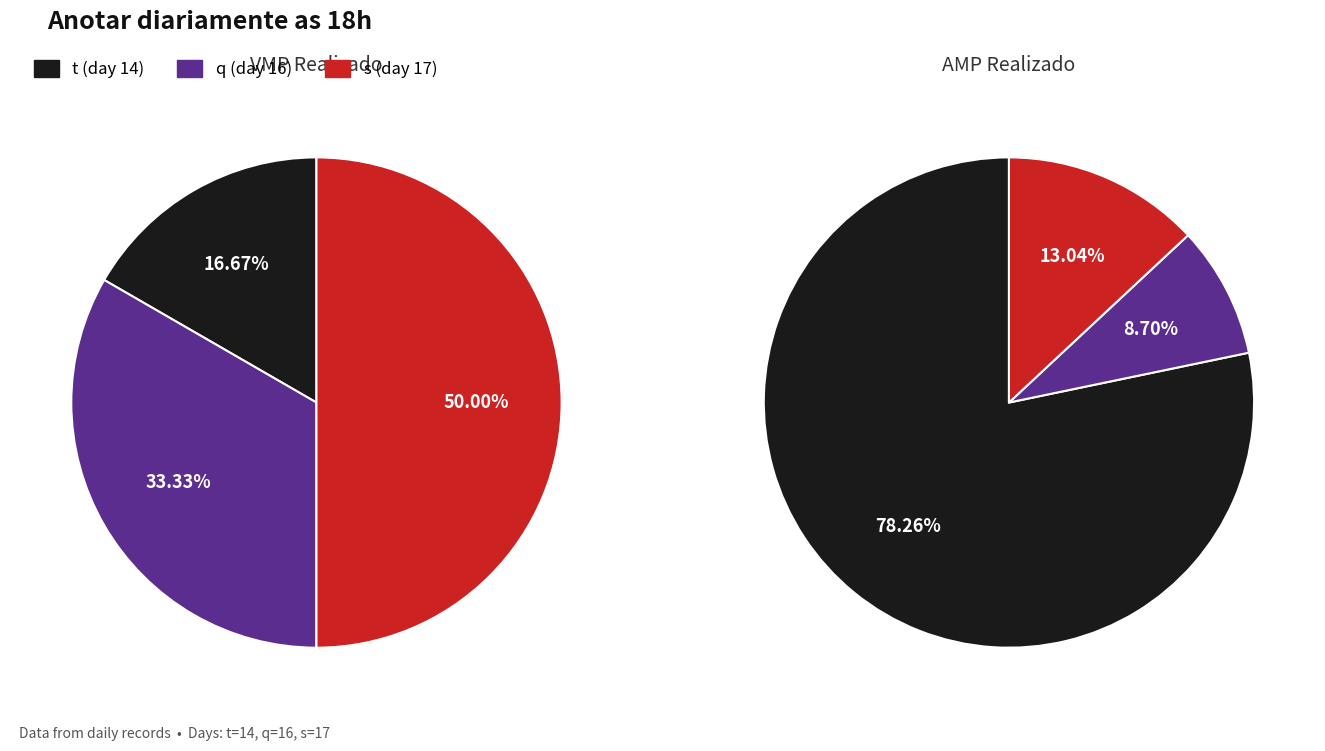

How many segments does this pie chart have?

3